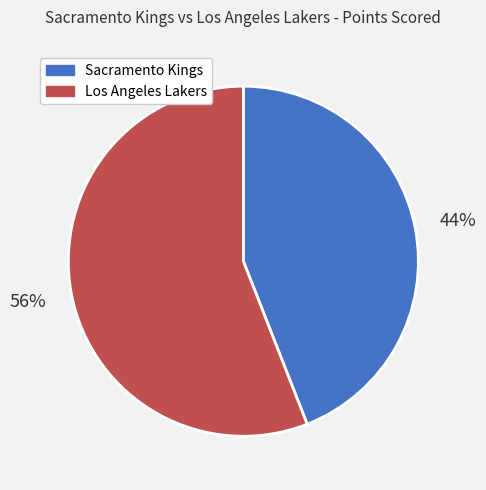

True or false: Sacramento Kings accounts for 44% of the total.

True